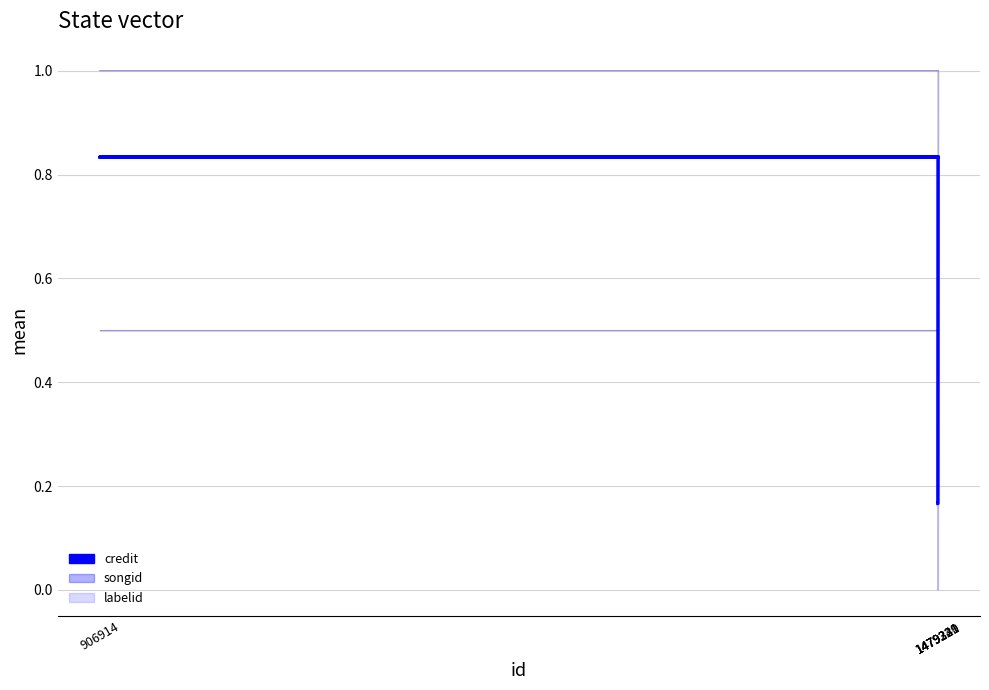

Which has a higher value, 906914 or 1479220?

906914